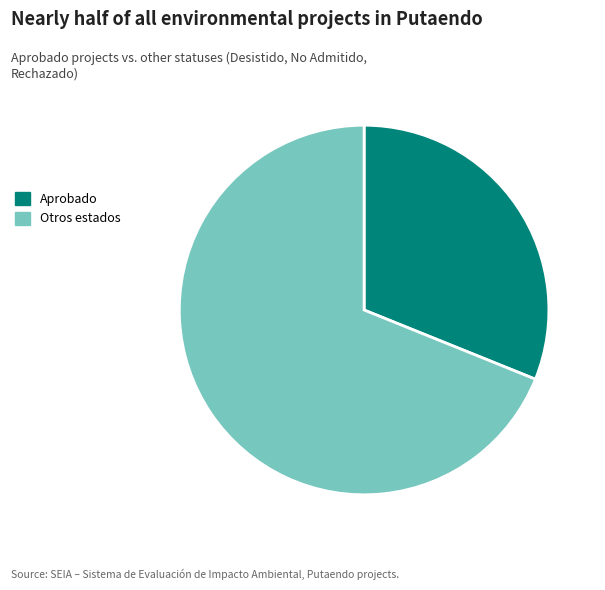

Does Otros estados represent more than half of the total?

Yes